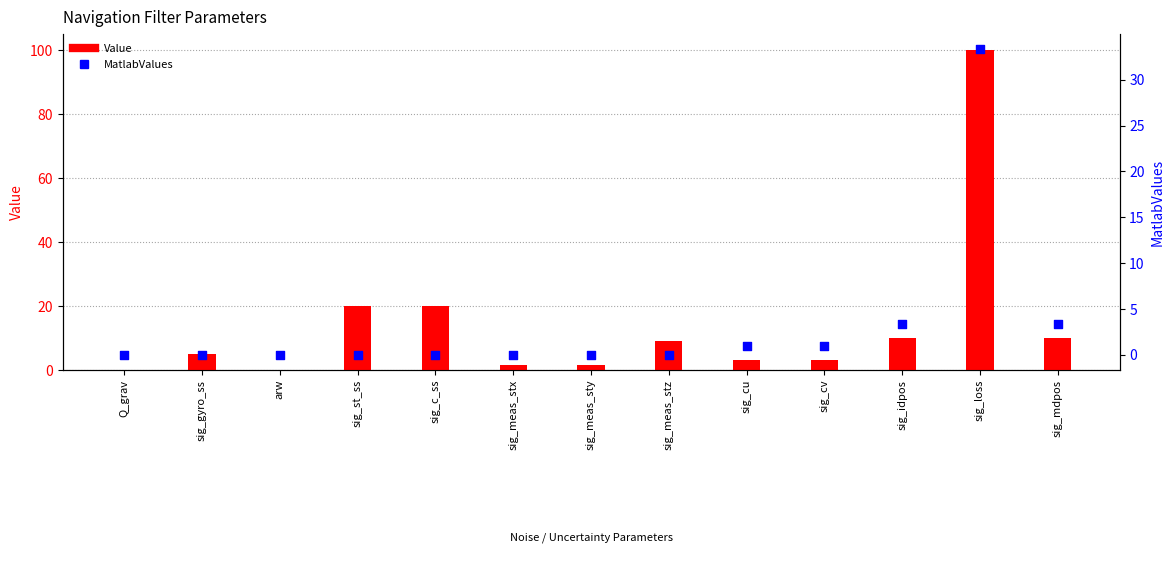

At how many categories does at least one series exceed 48?

1